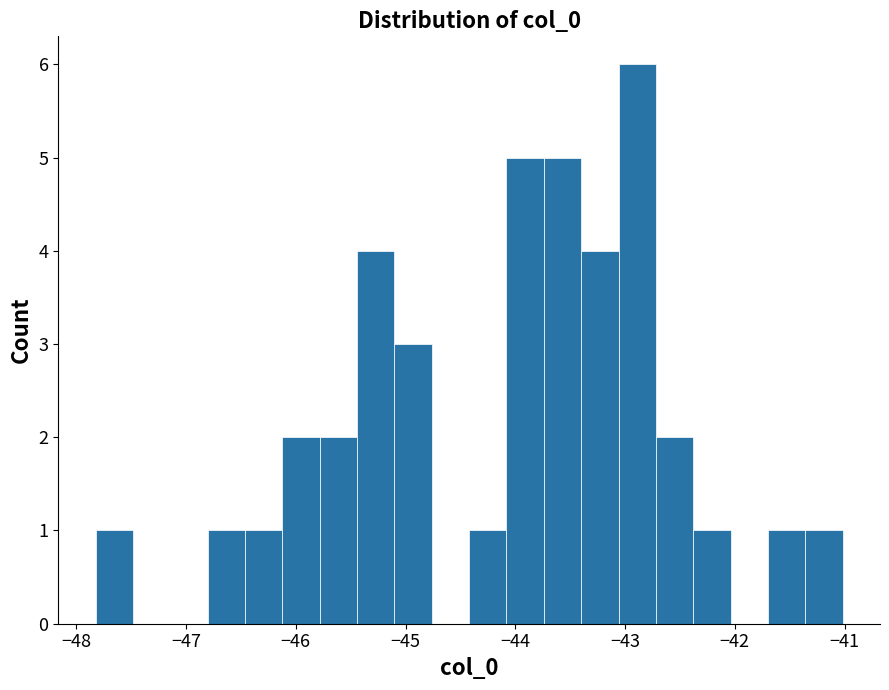

Read against the x-axis, roughly where is the centre of the tallest bar?

-42.9